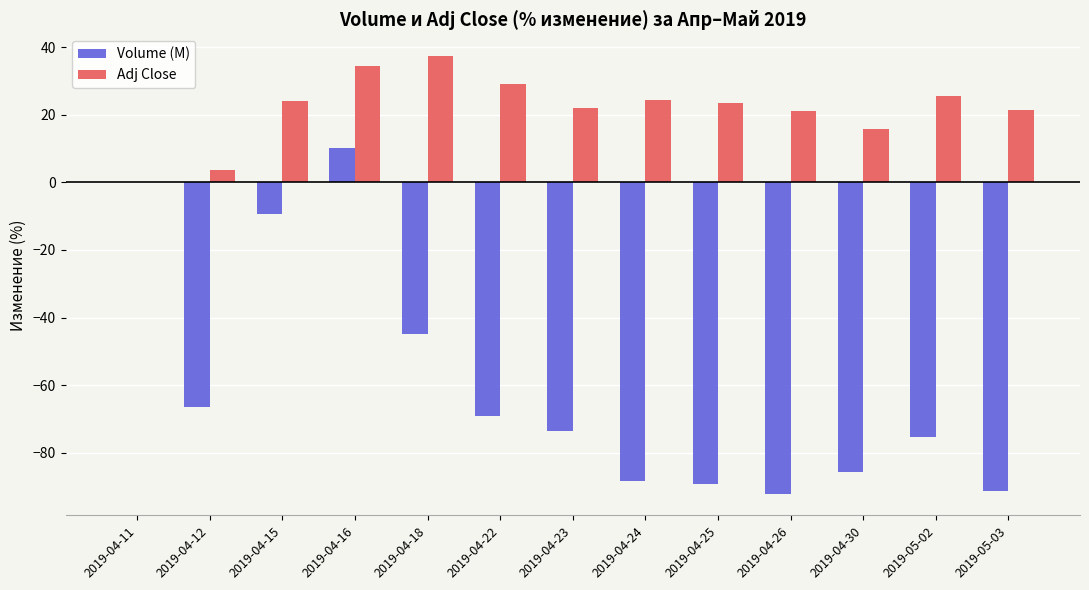

True or false: Adj Close has a value of 54.9 at 2019-04-18.

False